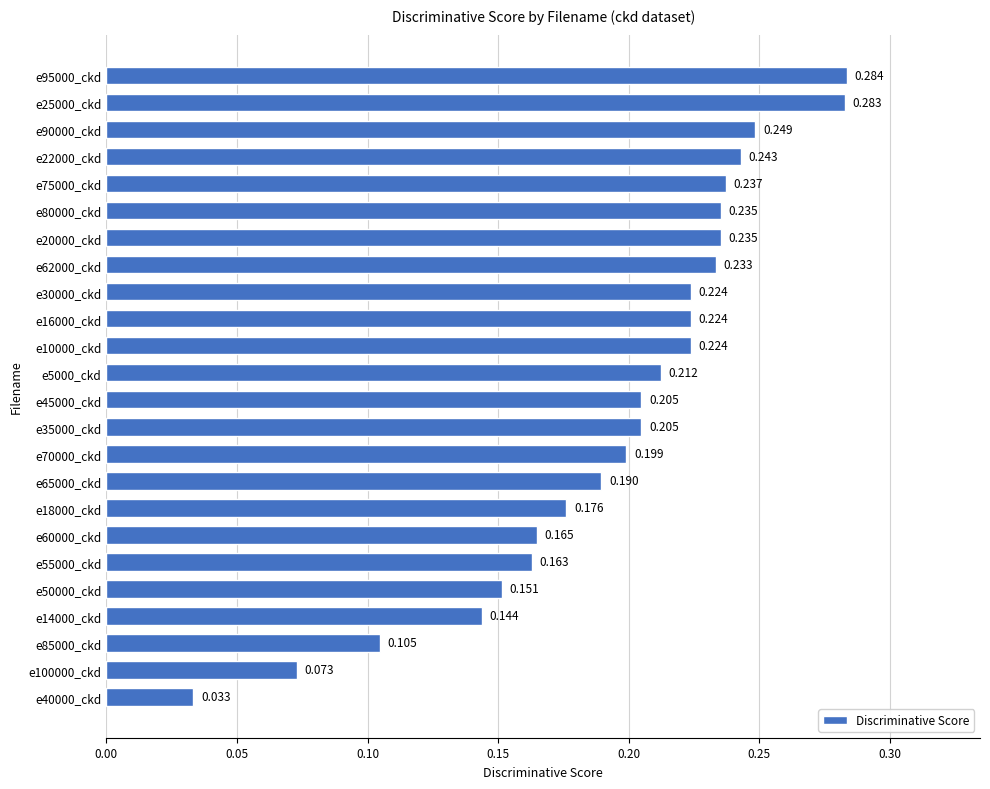

Does the chart contain any negative values?

No